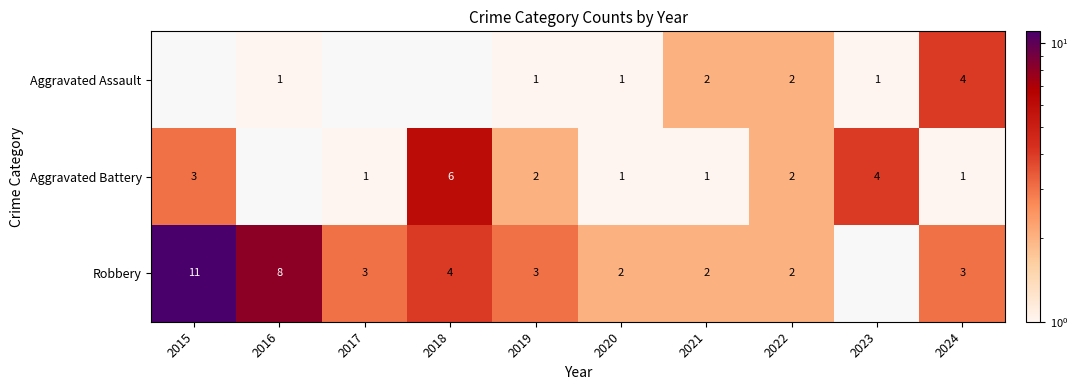

Is it true that Robbery equals 2 at 2020?

True